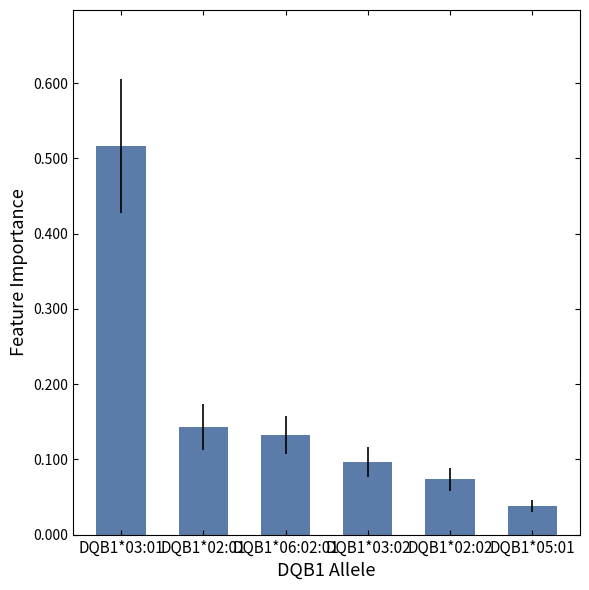

What is the average value?

0.2